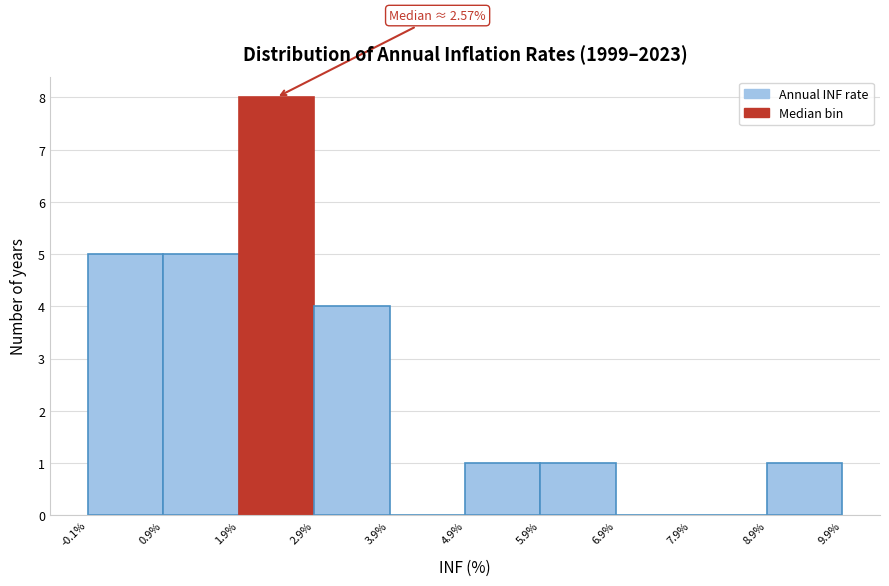

Over which range of the x-axis is the bar tallest?

1.9% to 2.9%